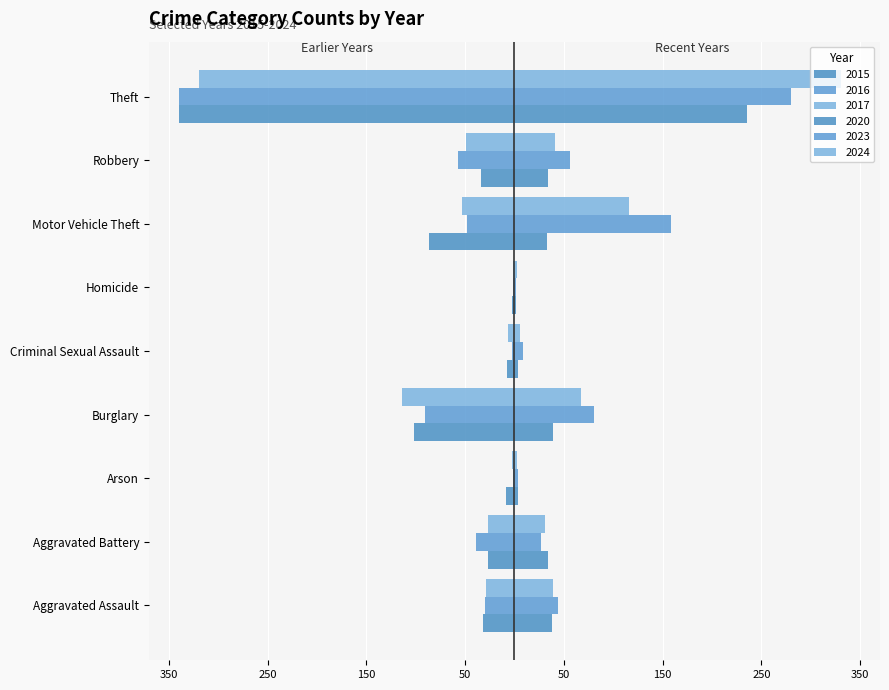

What are all the series names shown in the legend?

2015, 2016, 2017, 2020, 2023, 2024